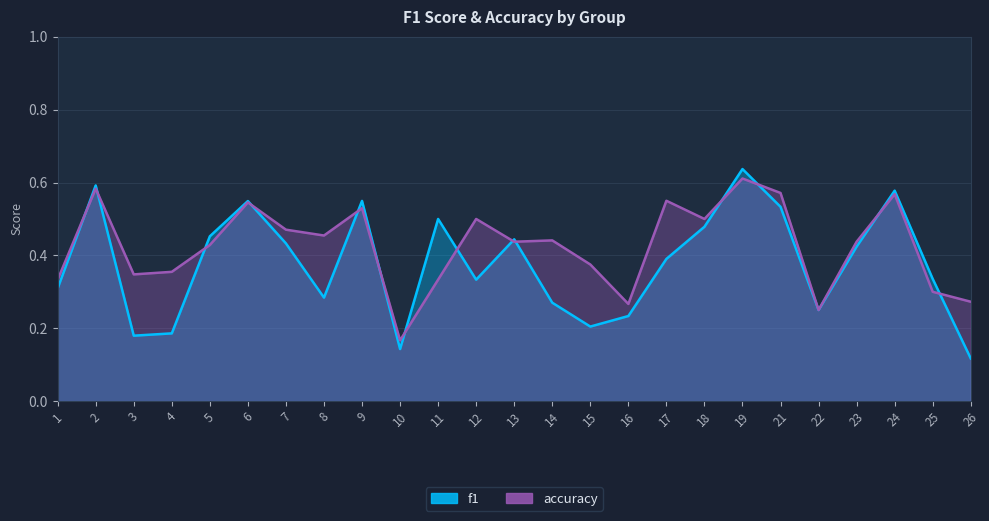

At which category does accuracy reach its first local peak?

2